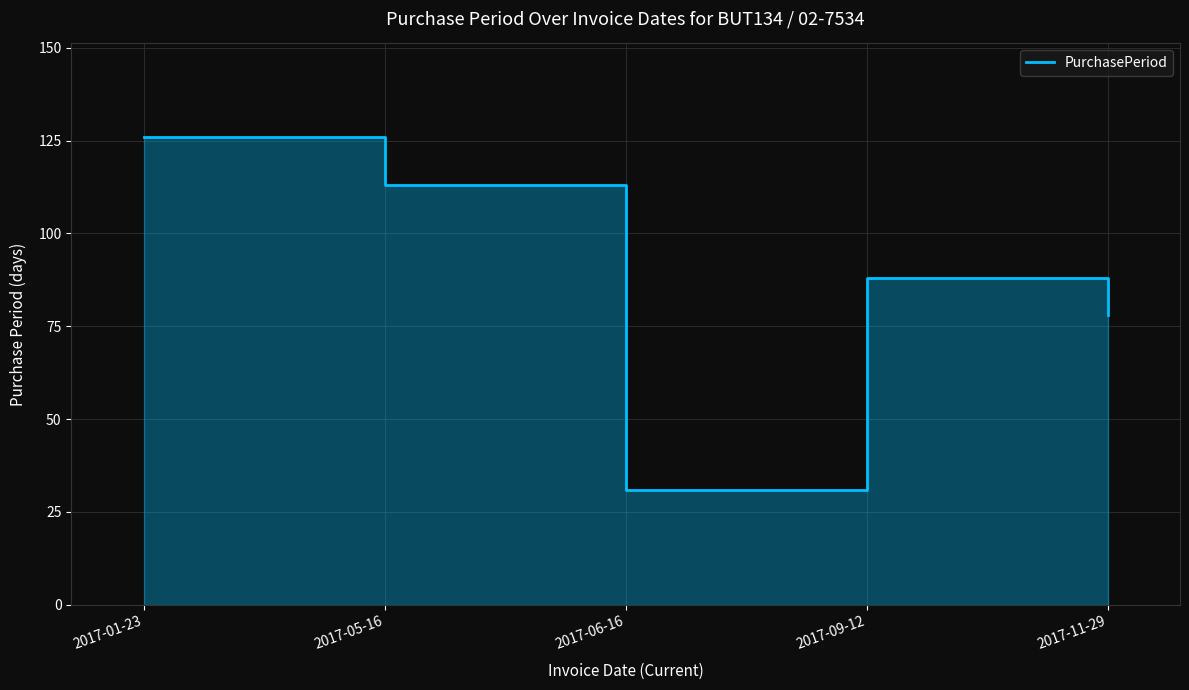

What is the label of the 3rd point from the right?

2017-06-16